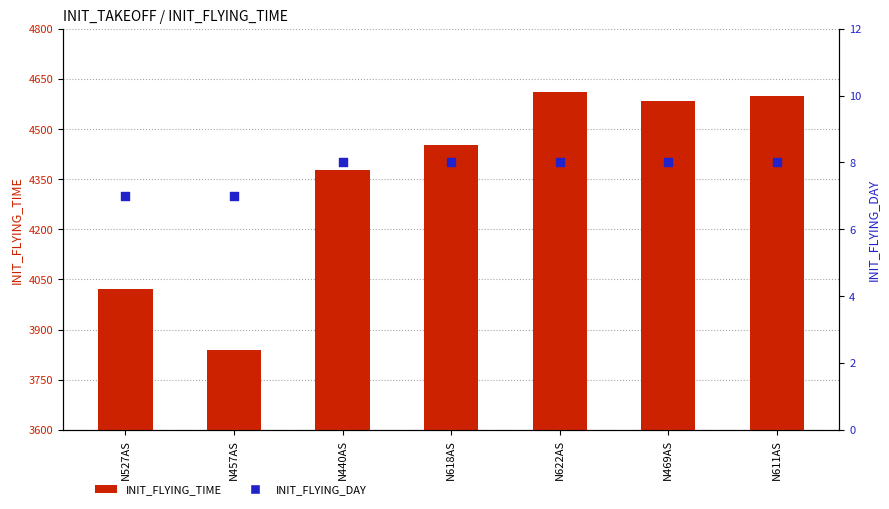

Which series has the largest Y range (max minus min)?

INIT_FLYING_TIME